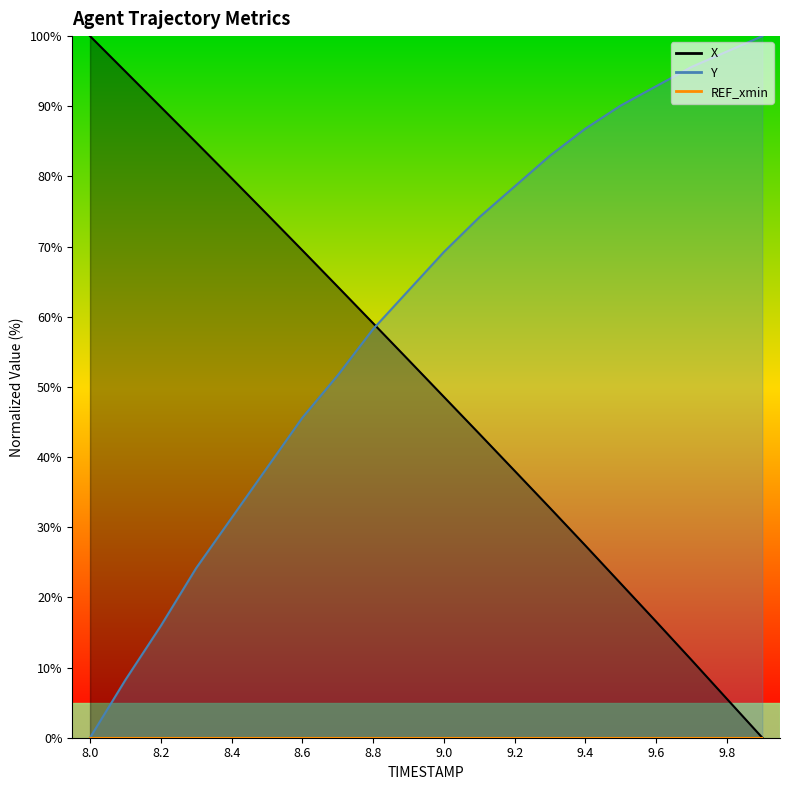

What is the difference between the Y values at 9.3 and 8.0?

83.0